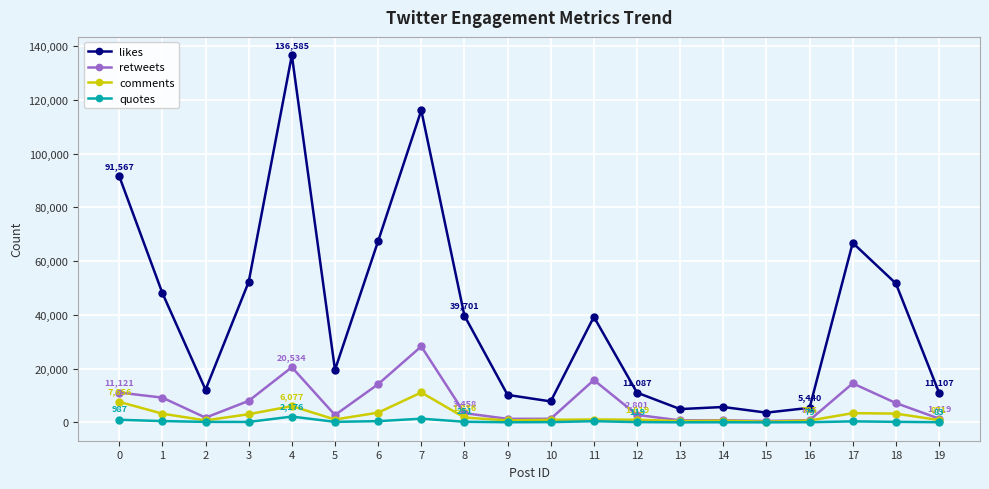

How many values in the likes series are below 39264?

10